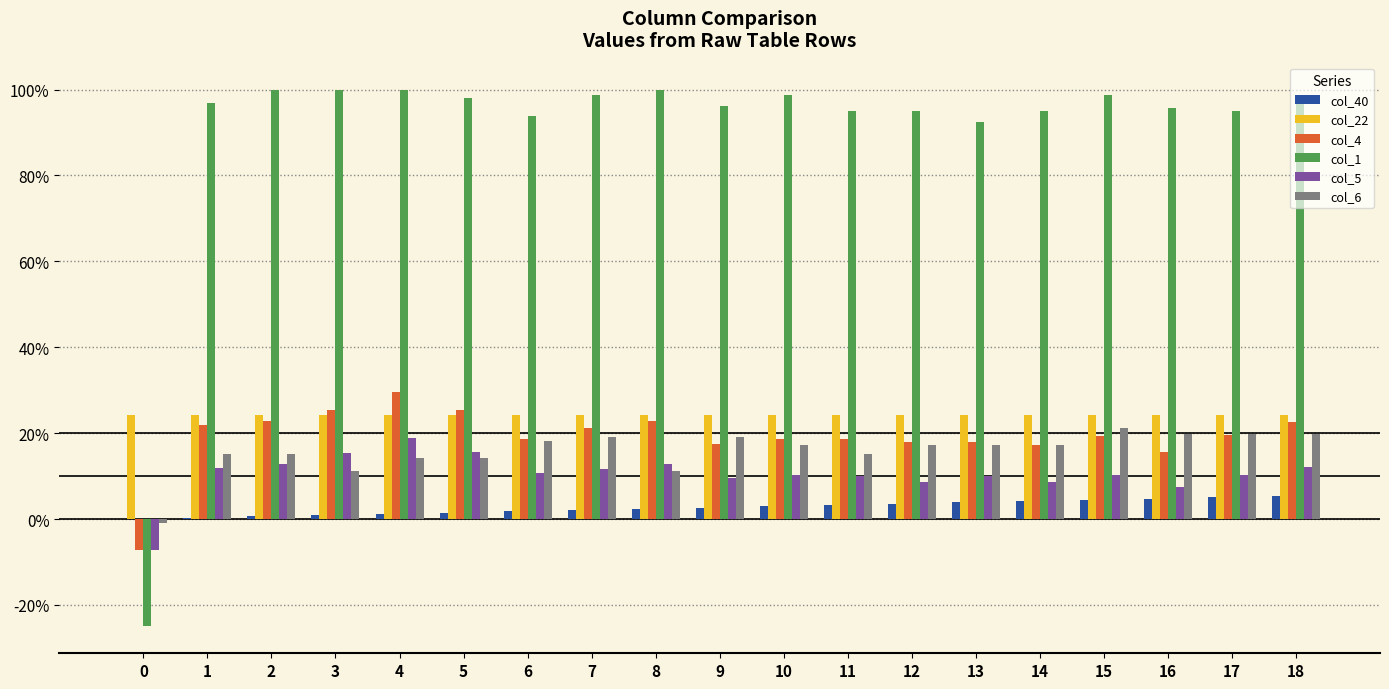

Does the chart contain stacked bars?

No